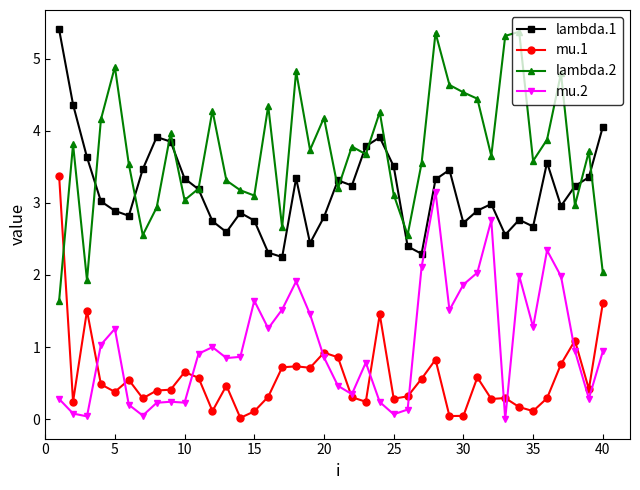

Which series ends up on top after the final intersection of lambda.1 and lambda.2?

lambda.1